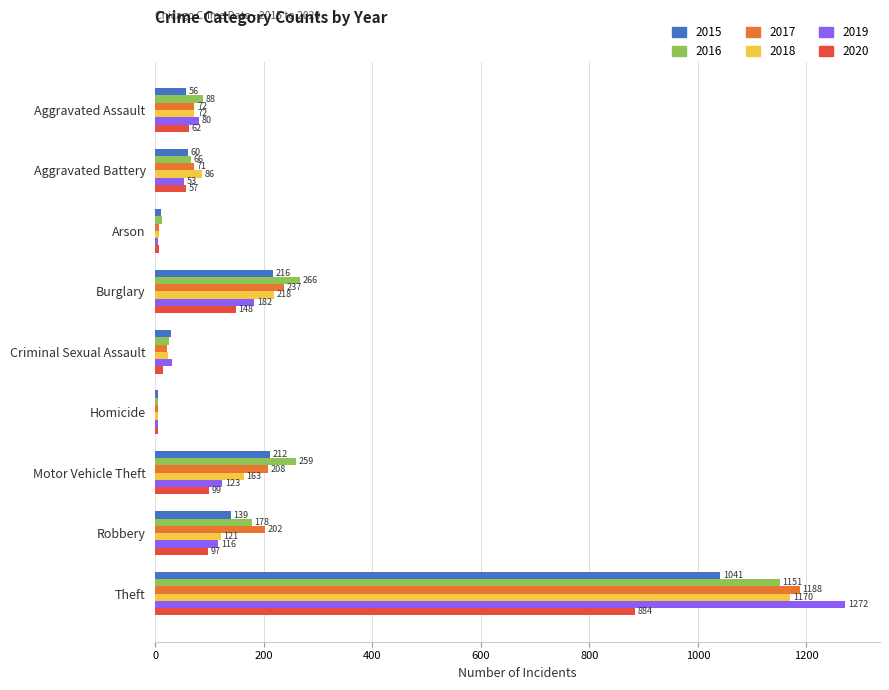

Is the value of 2018 at Robbery greater than the value of 2016 at Homicide?

Yes